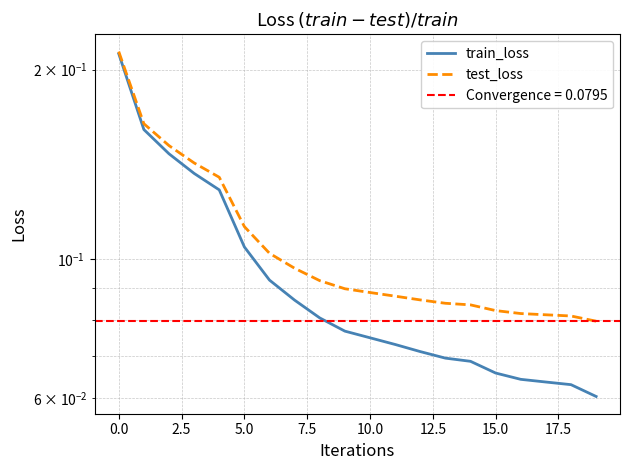

What is the minimum value for train_loss?

0.1